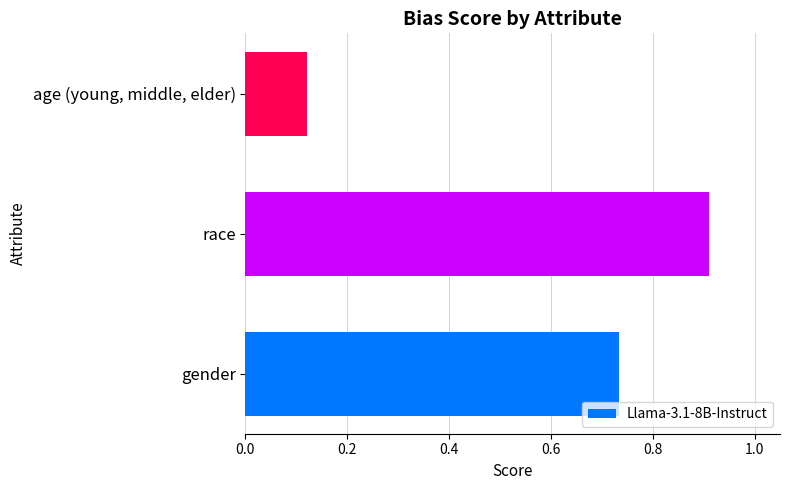

Rank the categories by value from highest to lowest.

race, gender, age (young, middle, elder)